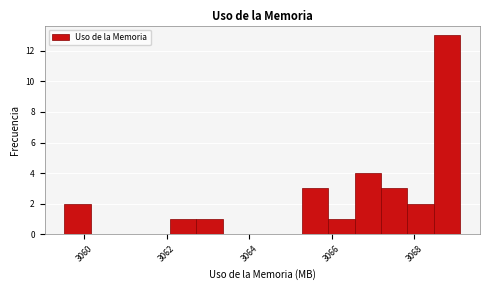

Around what value on the x-axis is the tallest bar? Give the approximate position of its centre, as read against the axis.

3068.8